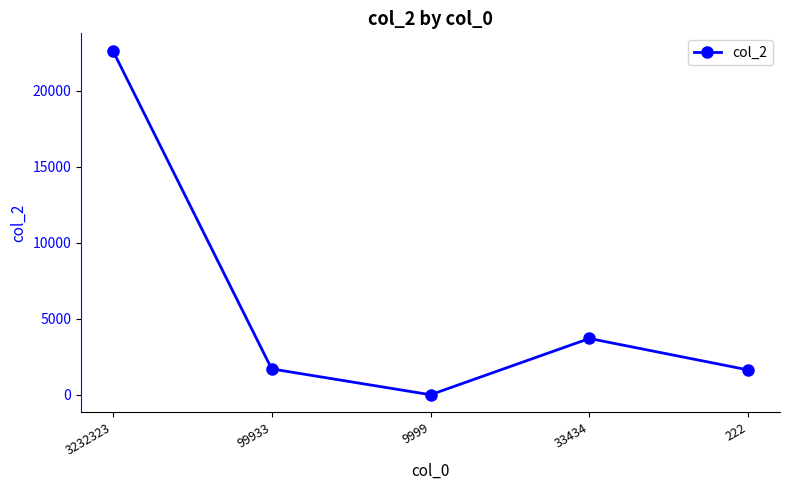

Does the chart have visible grid lines?

No